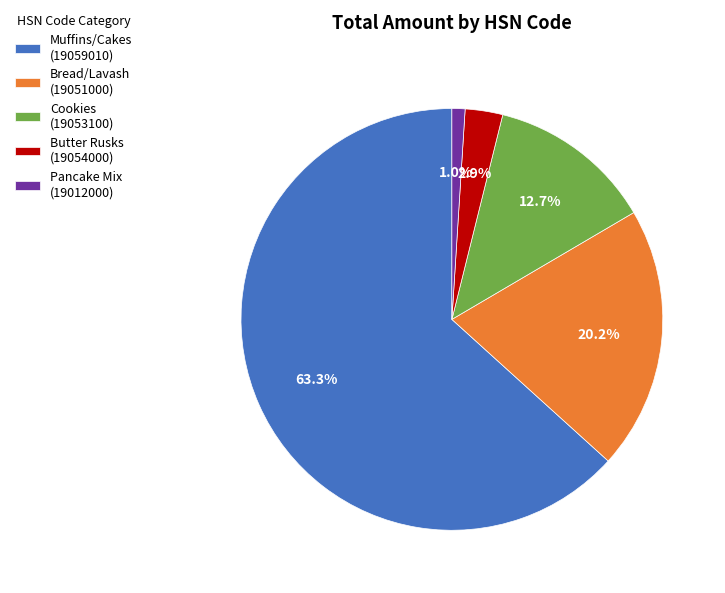

What portion of the pie excludes Cookies (19053100)?

87.3%